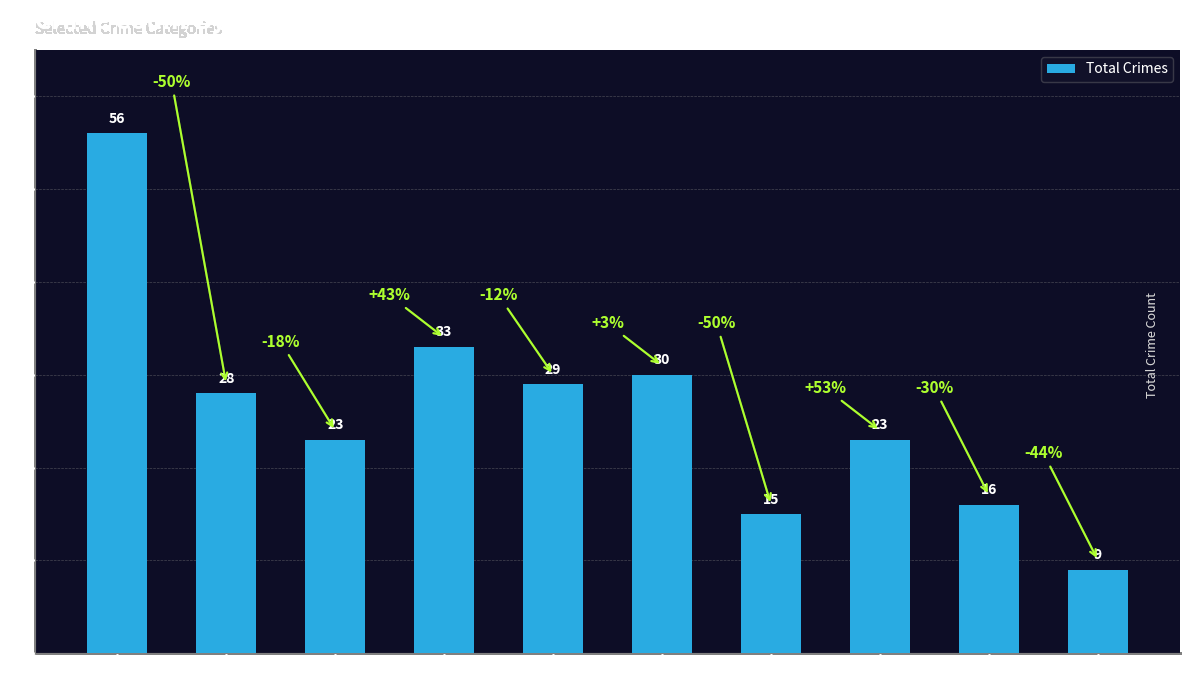

The chart shows a value of 33 at 2018. True or false?

True